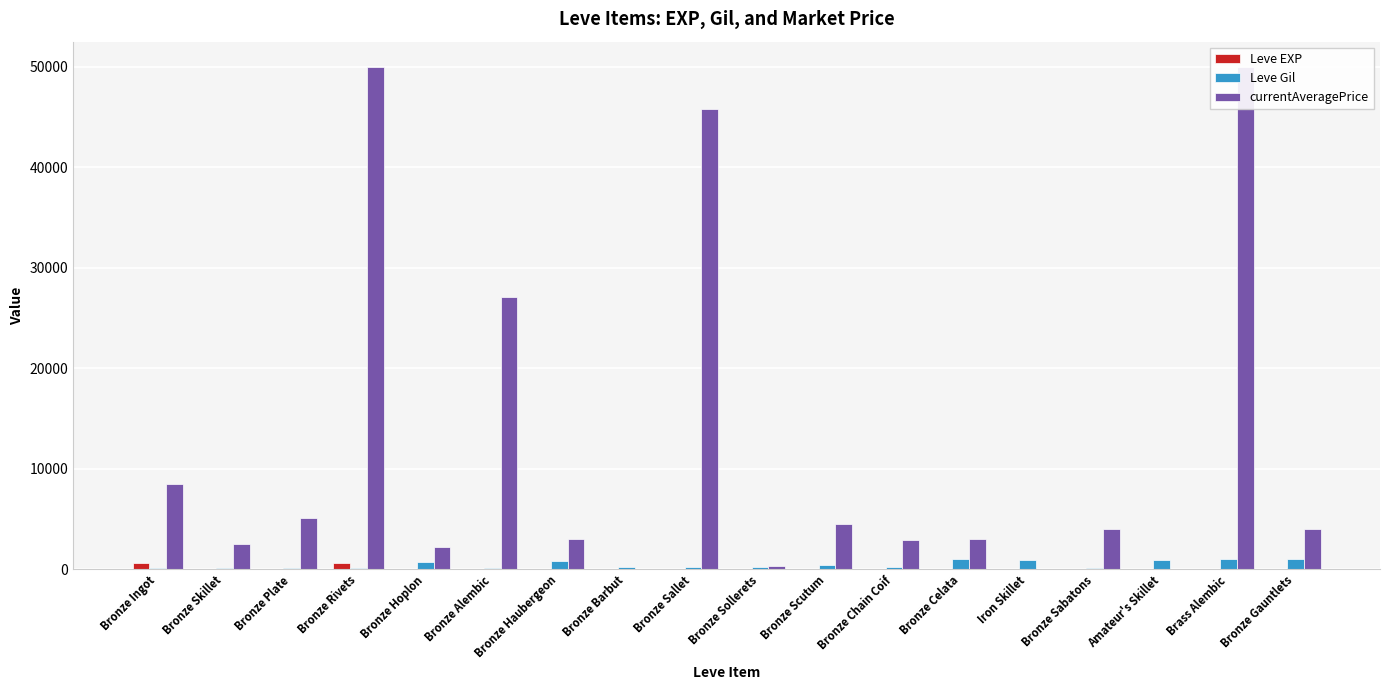

What is the difference between the second highest and minimum values in the Leve Gil series?

900